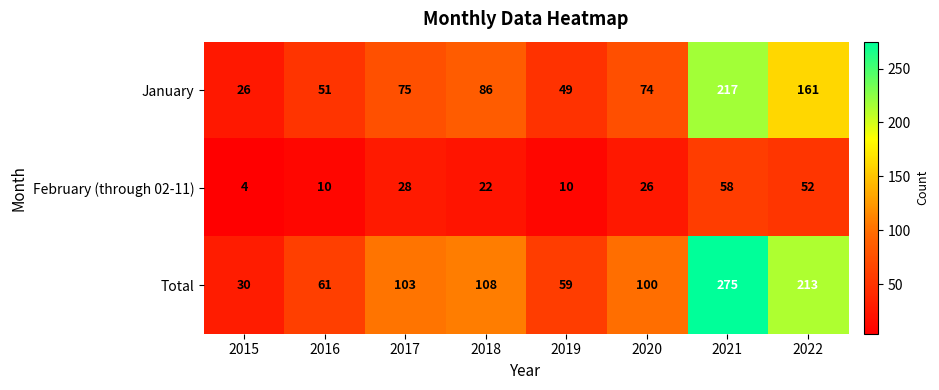

Between 2016 and 2022, which series saw the biggest shift?

Total